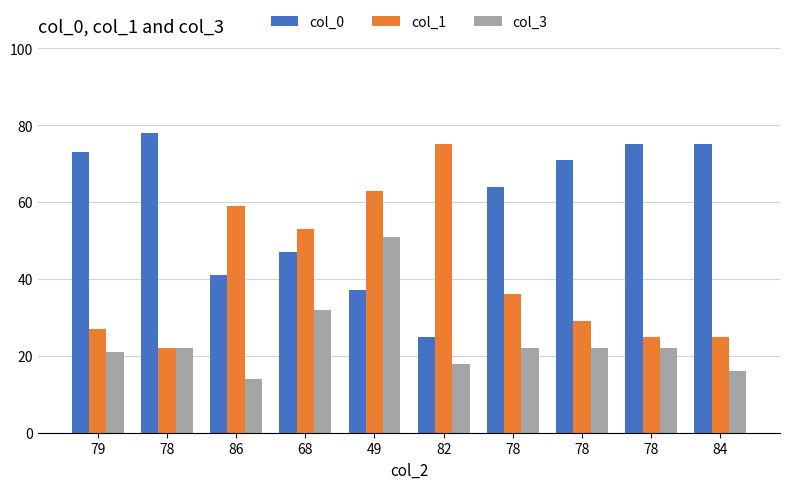

What is the minimum value for col_1?

22